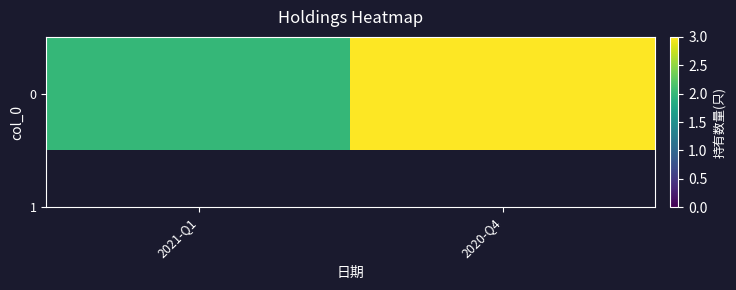

What is the difference between the maximum and minimum values?

1